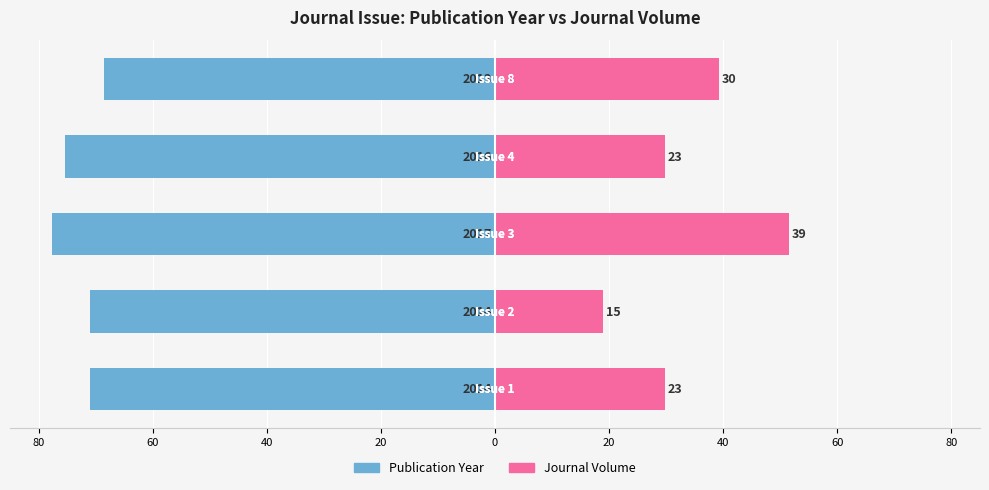

What is the minimum value for Journal Volume?

19.0